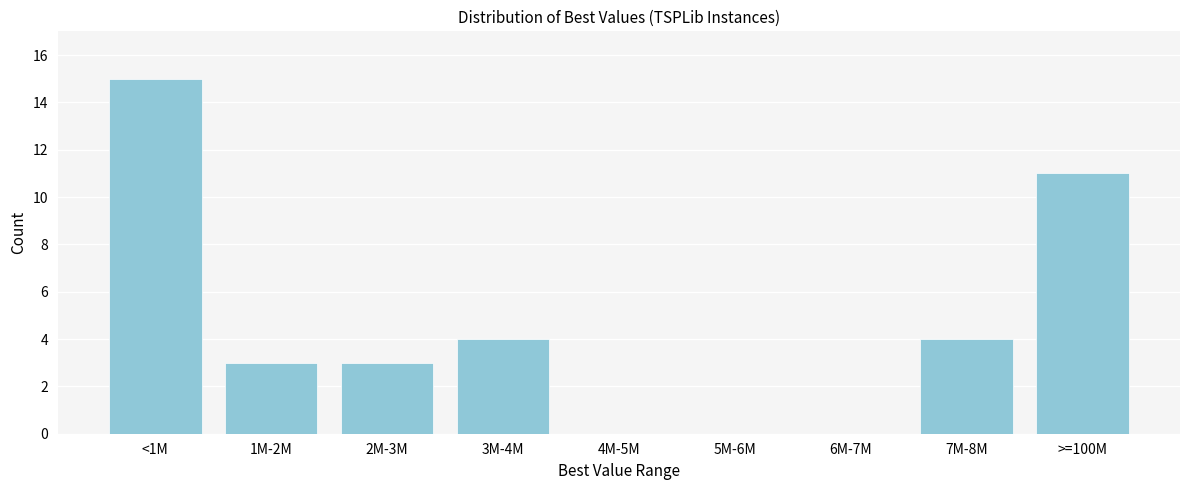

Reading left to right, transcribe all the data shown in this chart.

<1M=15	1M-2M=3	2M-3M=3	3M-4M=4	4M-5M=0	5M-6M=0	6M-7M=0	7M-8M=4	>=100M=11